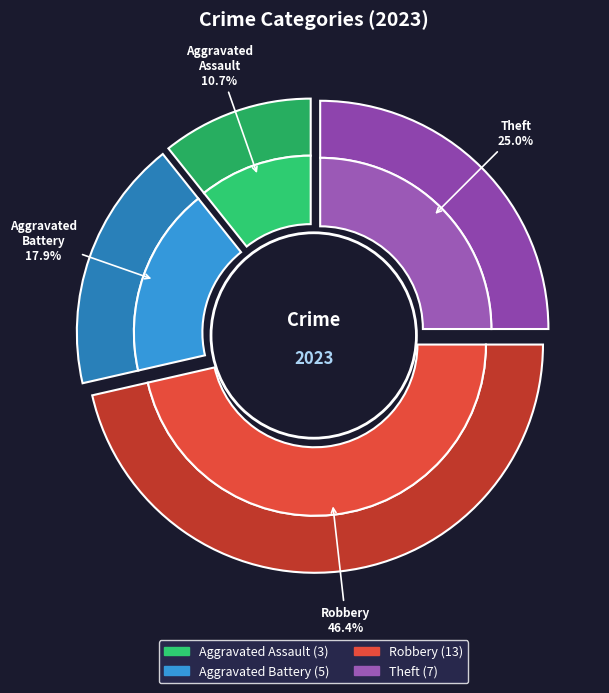

How many slices are in this pie chart?

4